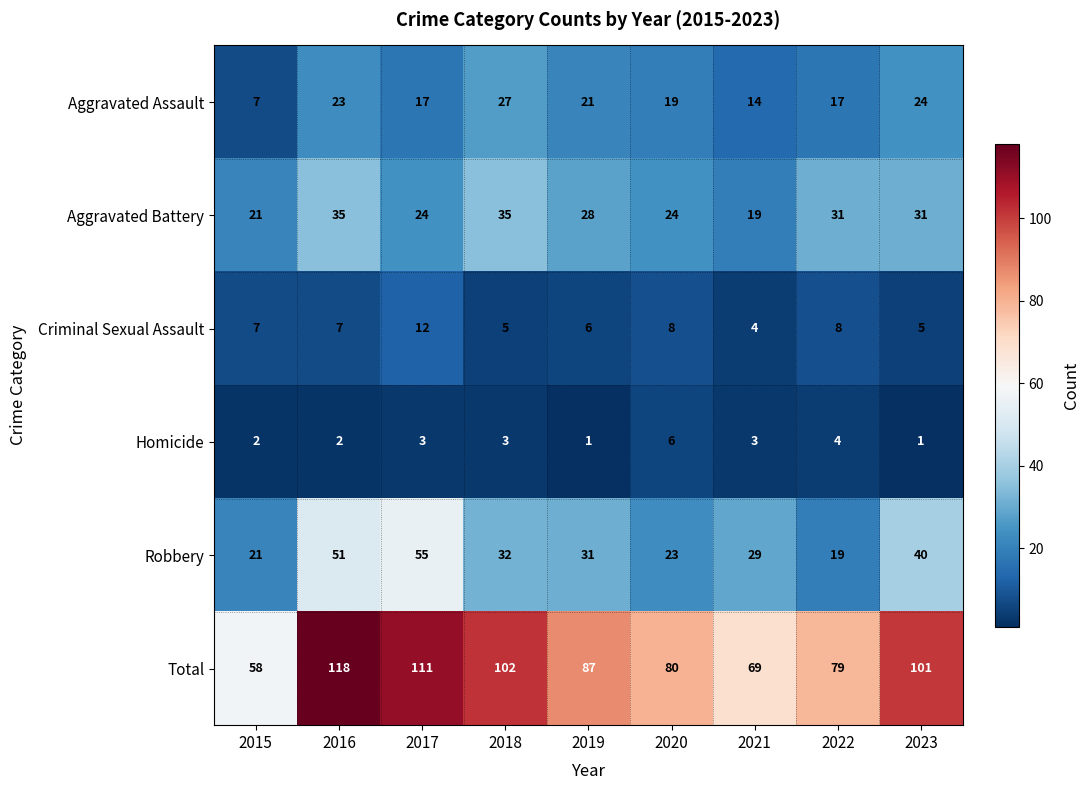

Where does the Robbery series first go above 31?

2016